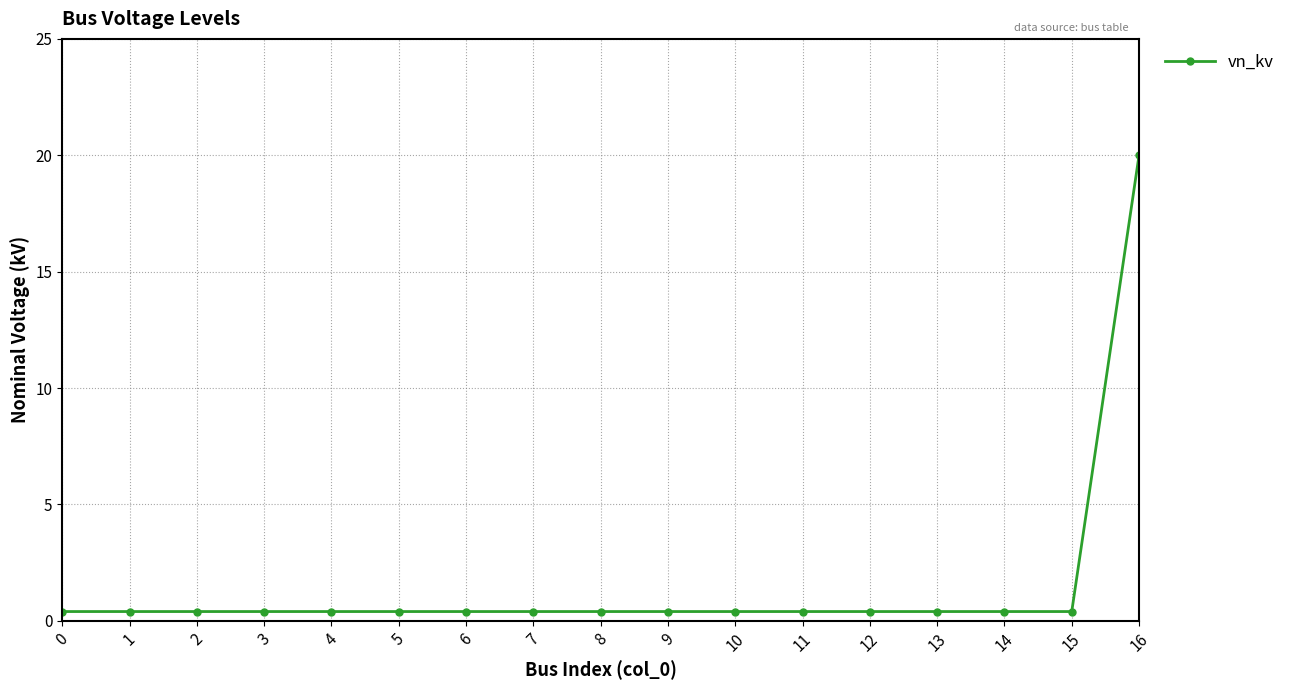

At which category does the chart reach its peak across all series?

16